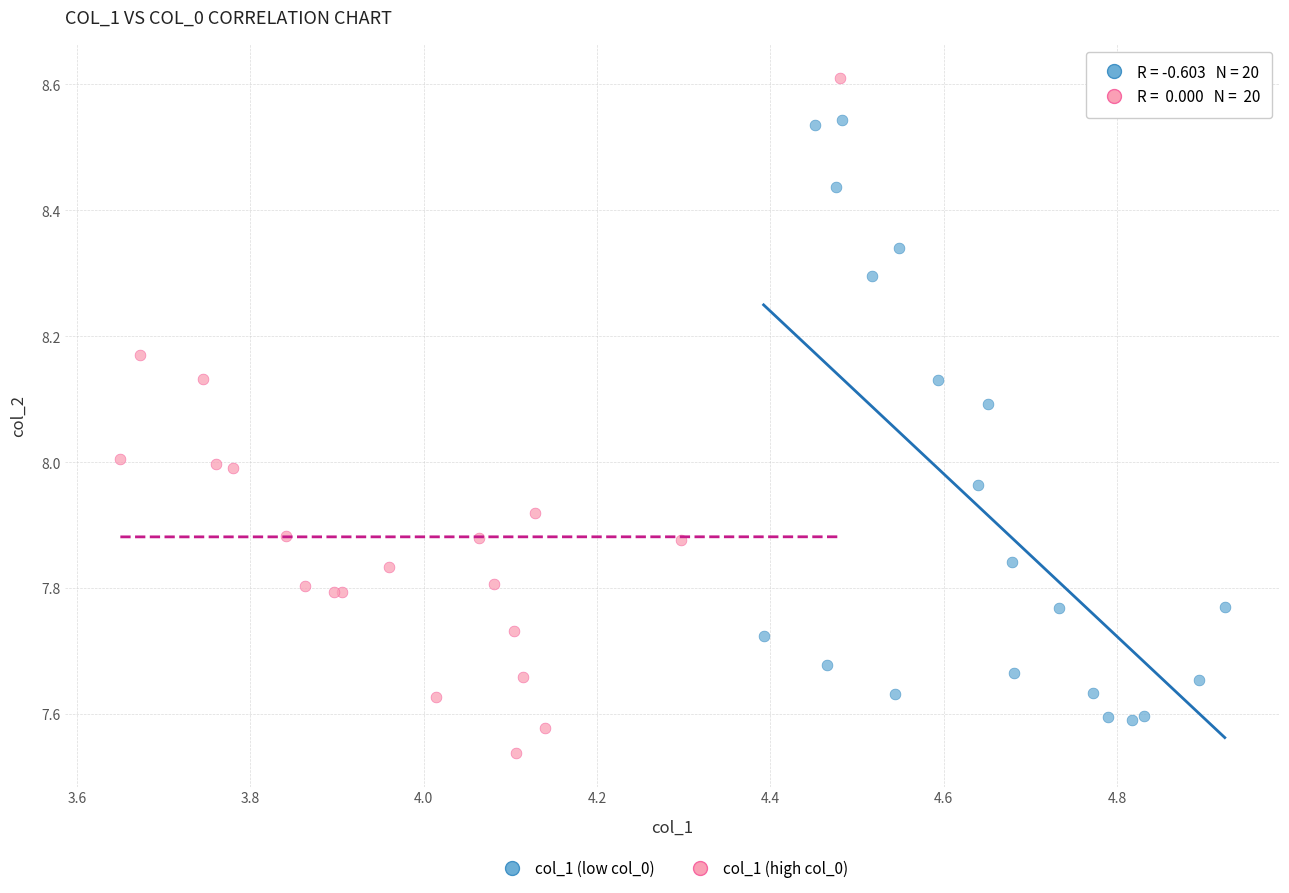

Which series has the largest Y range (max minus min)?

col_1 (high col_0)